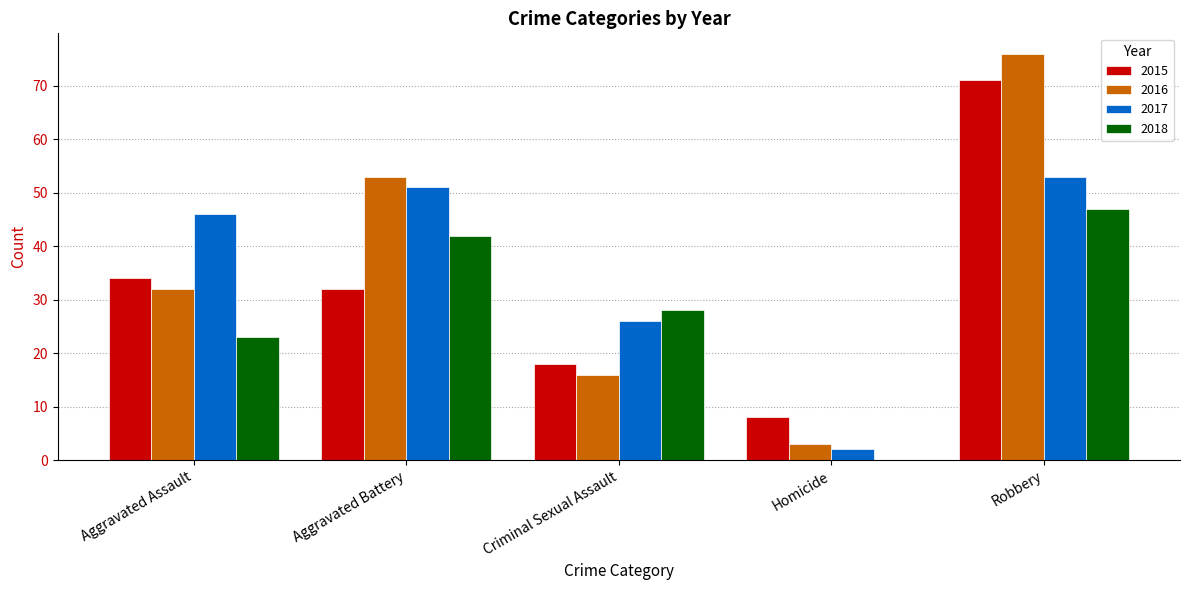

What is the greatest value displayed?

76